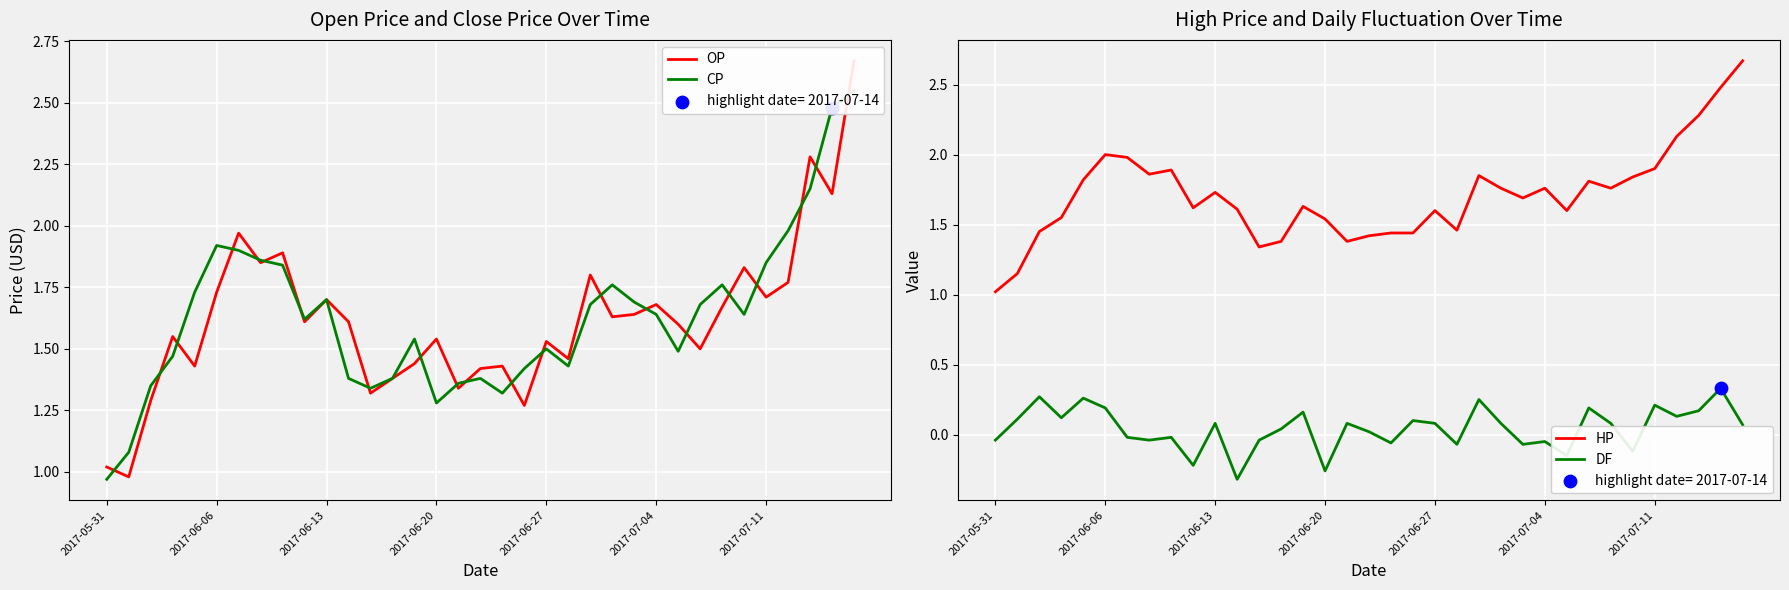

Which series has the largest total across all categories?

HP